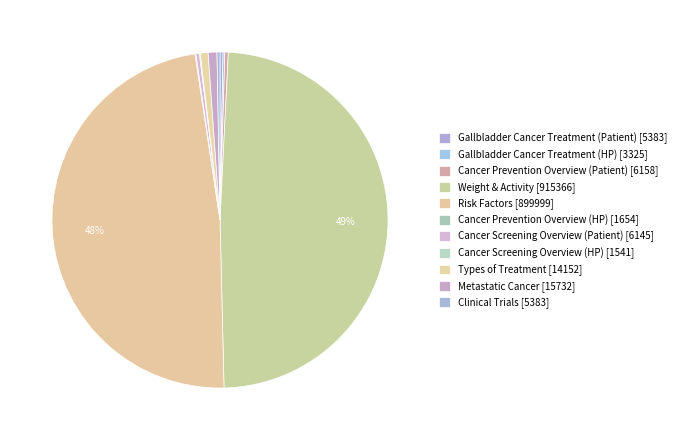

What percentage is the Risk Factors slice, to the nearest percent?

48%